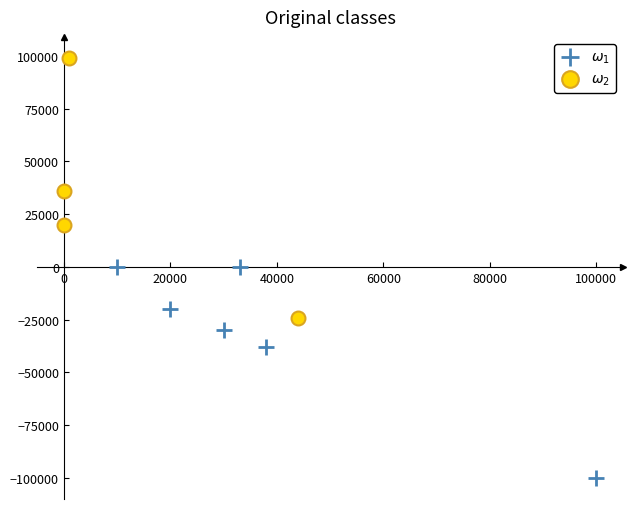

What are all the series names shown in the legend?

$\omega_1$, $\omega_2$